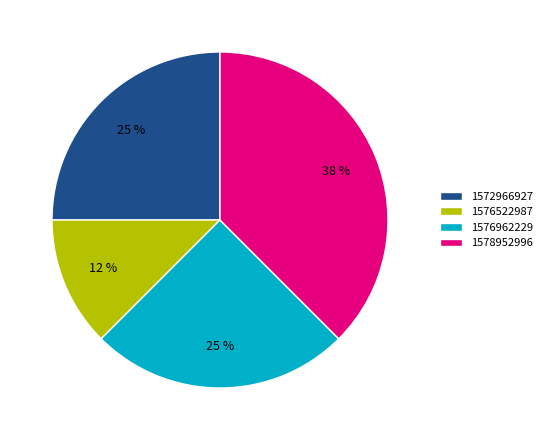

Is it true that 1572966927 is 37% of the pie?

False